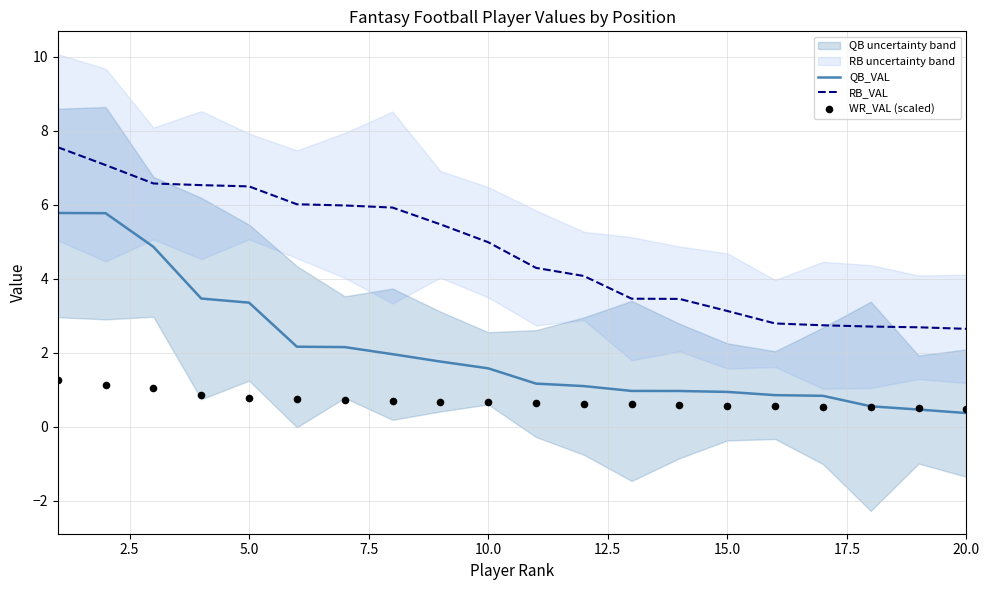

Is it true that QB_VAL equals 3.4 at 5.0?

True